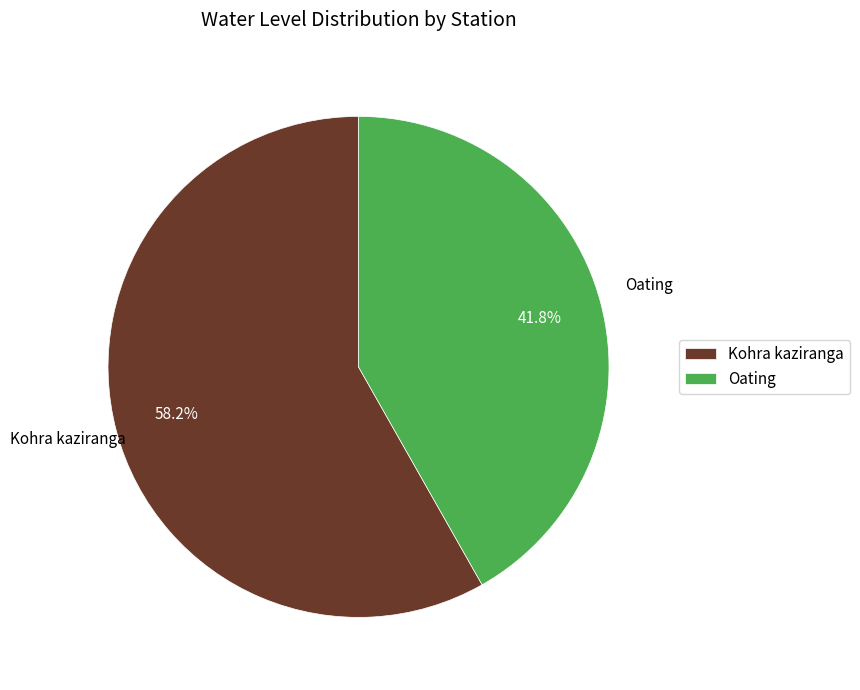

To the nearest percent, what is the average slice percentage?

50%